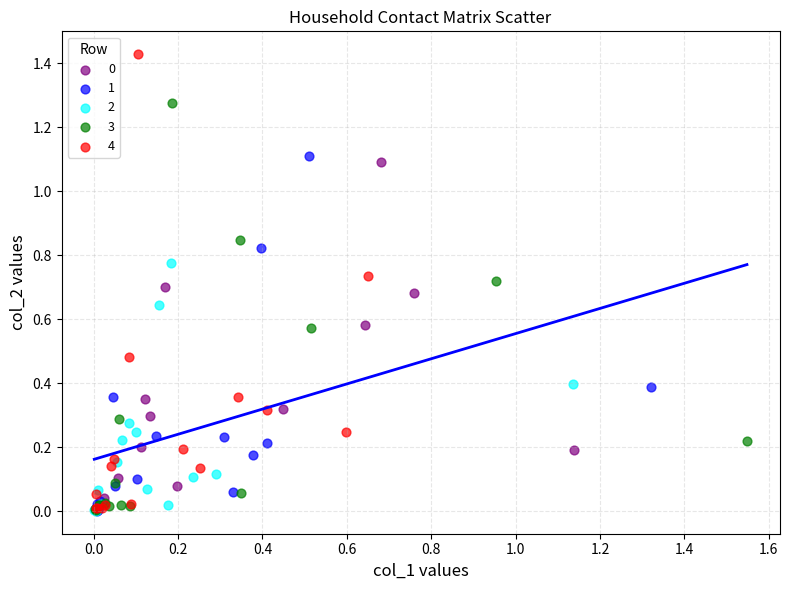

Which series has the widest spread of Y values?

4